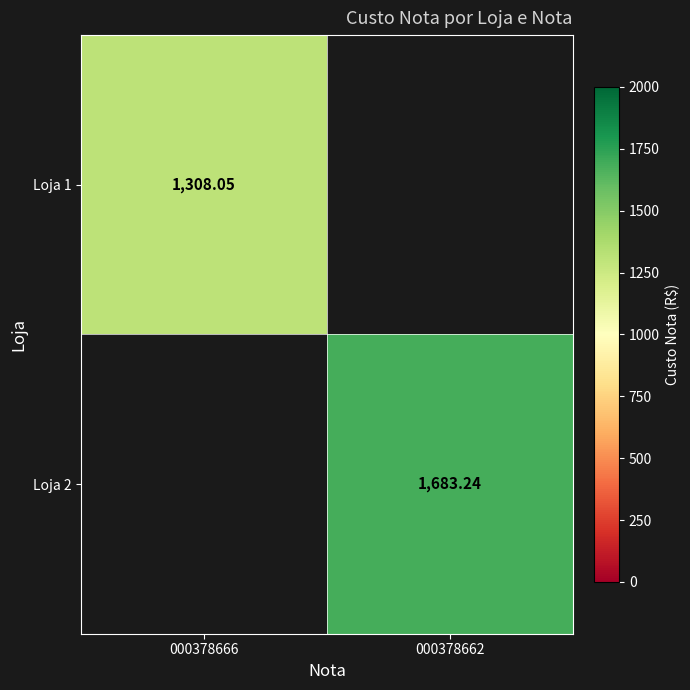

Is it true that Loja 2 equals 2266.9 at 000378662?

False